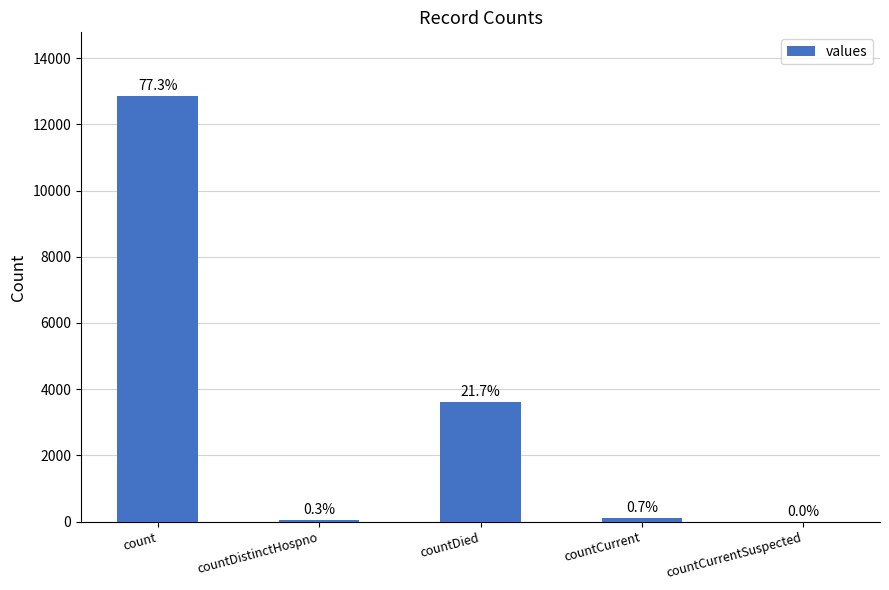

How many positive values are there?

4